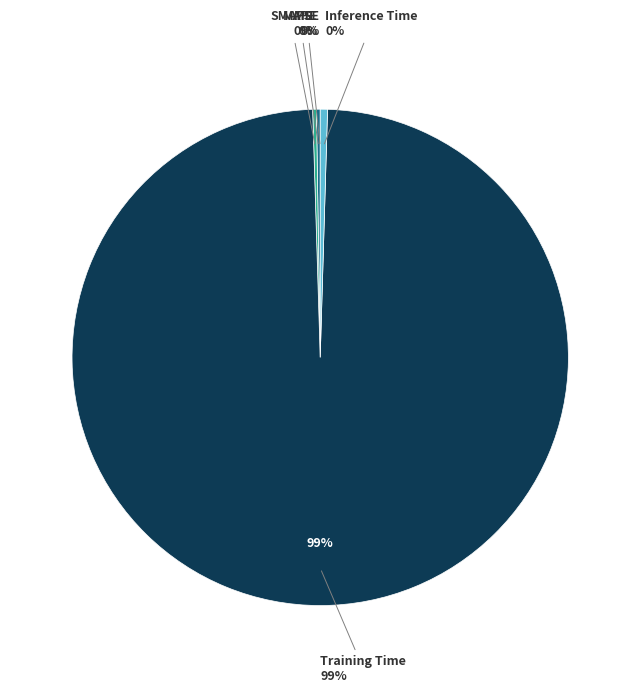

Which slice is the largest?

Training Time